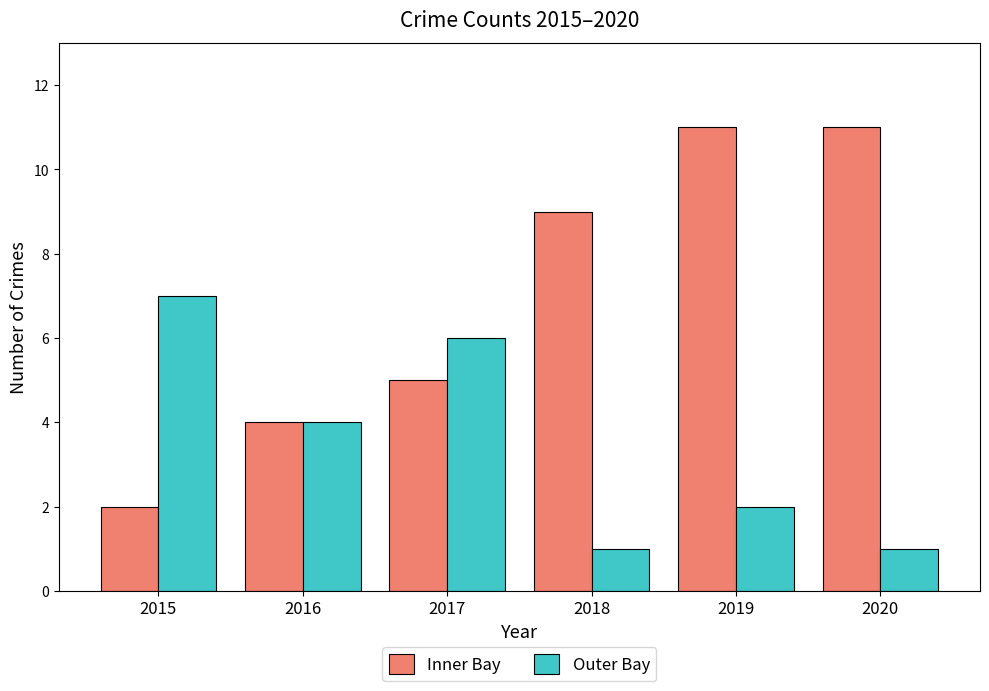

Reading left to right, extract all data points from this chart.

Inner Bay: 2015=2	2016=4	2017=5	2018=9	2019=11	2020=11
Outer Bay: 2015=7	2016=4	2017=6	2018=1	2019=2	2020=1